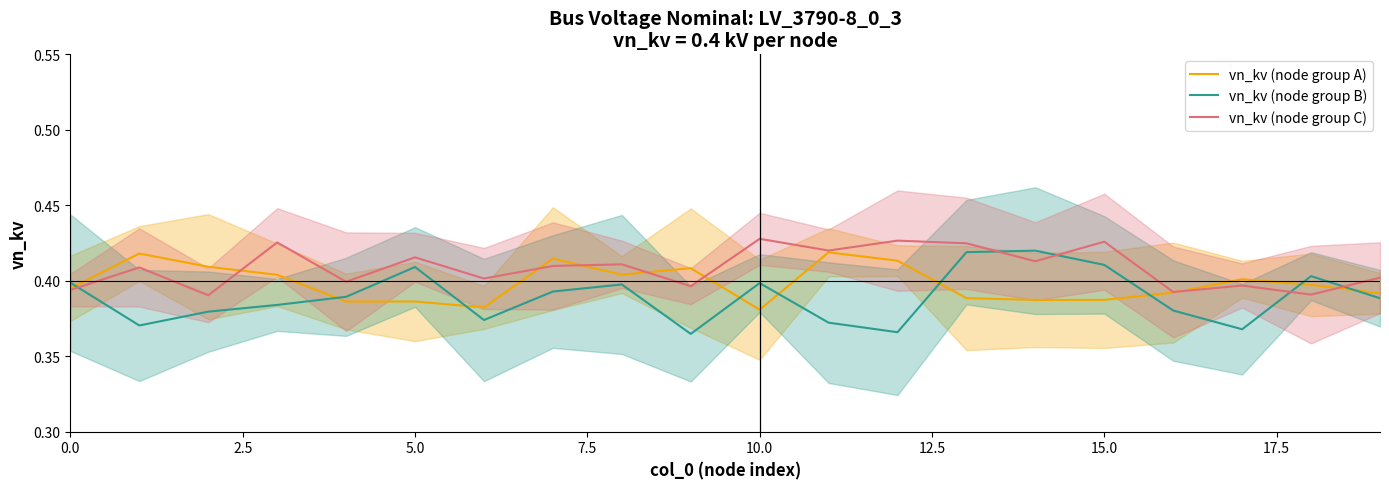

How many intersections are there between vn_kv (node group B) and vn_kv (node group C)?

5